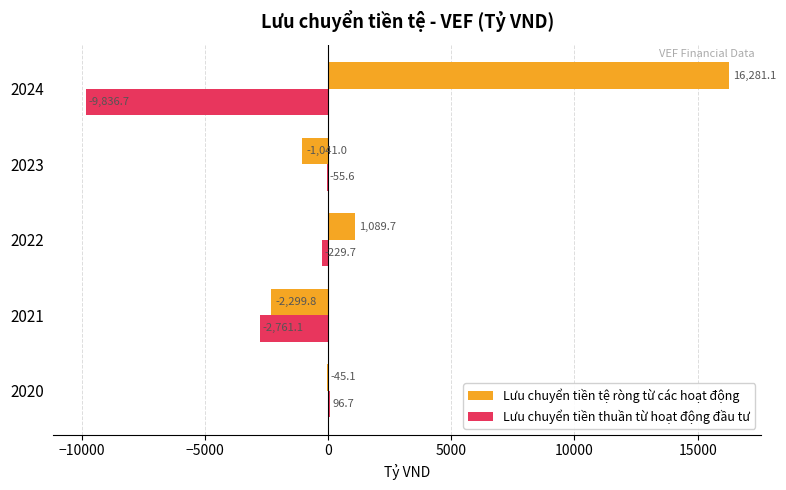

Which series has the largest total across all categories?

Lưu chuyển tiền tệ ròng từ các hoạt động